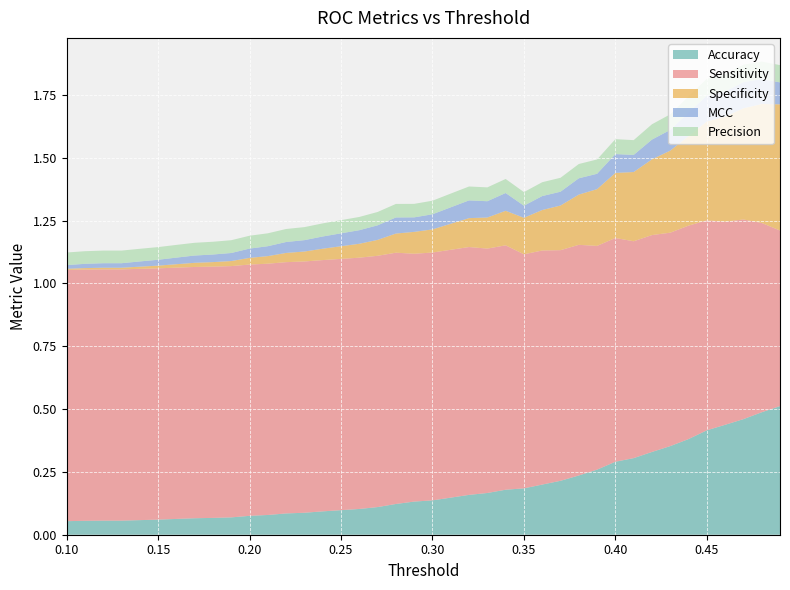

How many lines are shown in the chart?

5